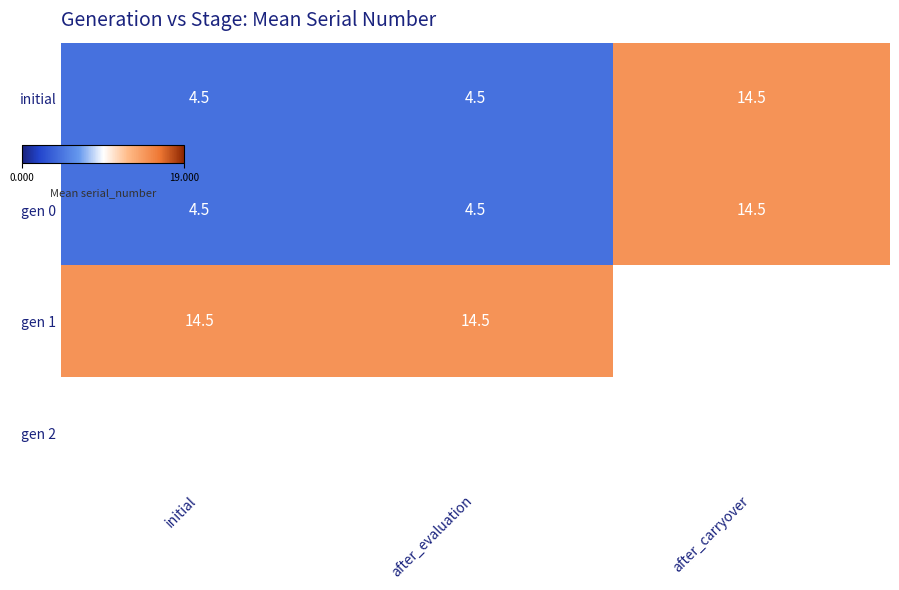

True or false: initial has a value of 6.8 at initial.

False